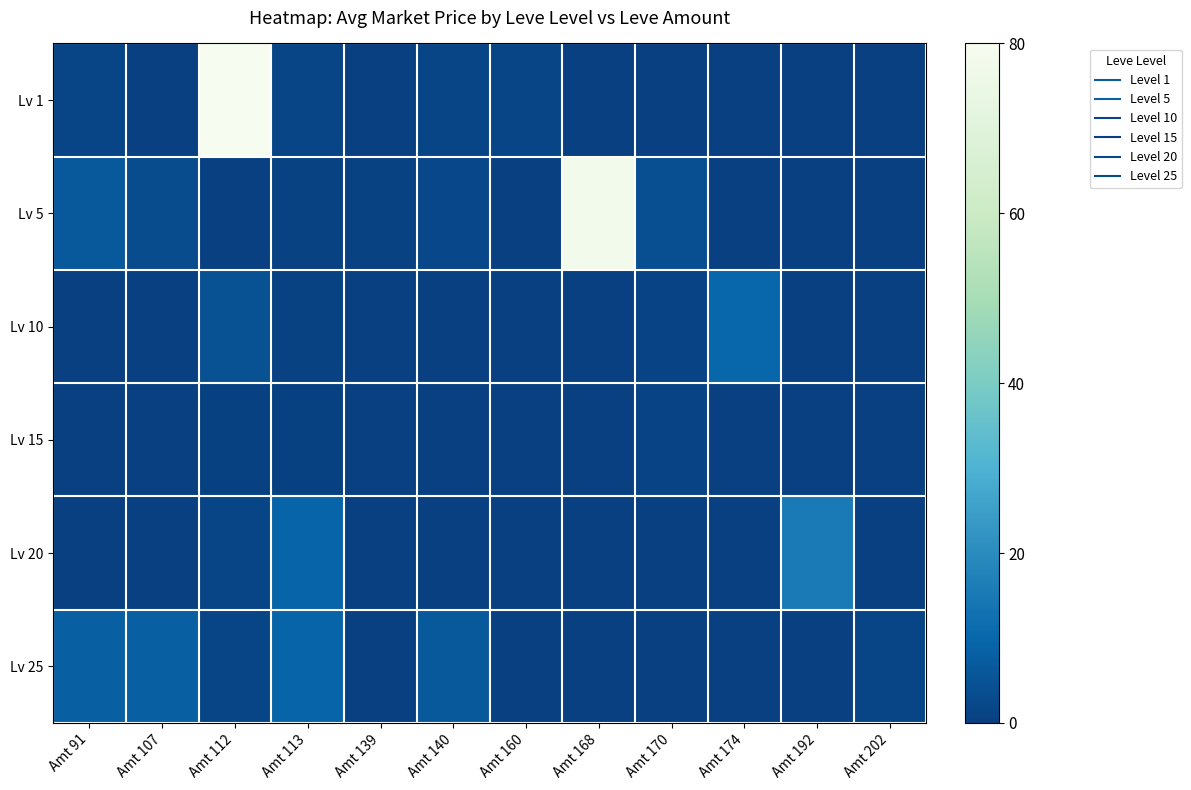

Reading left to right, transcribe all the data shown in this chart.

Lv 1: Amt 91=1.5	Amt 107=0.0	Amt 112=80.0	Amt 113=1.5	Amt 139=0.0	Amt 140=1.5	Amt 160=1.5	Amt 168=0.0	Amt 170=0.0	Amt 174=0.0	Amt 192=0.0	Amt 202=0.0
Lv 5: Amt 91=6.4	Amt 107=3.2	Amt 112=0.0	Amt 113=0.7	Amt 139=0.7	Amt 140=2.0	Amt 160=0.0	Amt 168=77.6	Amt 170=3.8	Amt 174=0.0	Amt 192=0.0	Amt 202=0.0
Lv 10: Amt 91=0.0	Amt 107=0.0	Amt 112=4.6	Amt 113=0.9	Amt 139=0.0	Amt 140=0.0	Amt 160=0.0	Amt 168=0.0	Amt 170=1.1	Amt 174=10.0	Amt 192=0.0	Amt 202=0.0
Lv 15: Amt 91=0.0	Amt 107=0.0	Amt 112=0.4	Amt 113=0.4	Amt 139=0.0	Amt 140=0.0	Amt 160=0.0	Amt 168=0.0	Amt 170=1.1	Amt 174=0.0	Amt 192=0.0	Amt 202=0.0
Lv 20: Amt 91=0.0	Amt 107=0.0	Amt 112=1.5	Amt 113=9.3	Amt 139=0.0	Amt 140=0.0	Amt 160=0.0	Amt 168=0.0	Amt 170=0.0	Amt 174=0.0	Amt 192=15.1	Amt 202=0.0
Lv 25: Amt 91=8.0	Amt 107=8.0	Amt 112=1.4	Amt 113=9.3	Amt 139=0.0	Amt 140=6.4	Amt 160=0.0	Amt 168=0.0	Amt 170=0.0	Amt 174=0.0	Amt 192=0.0	Amt 202=1.5